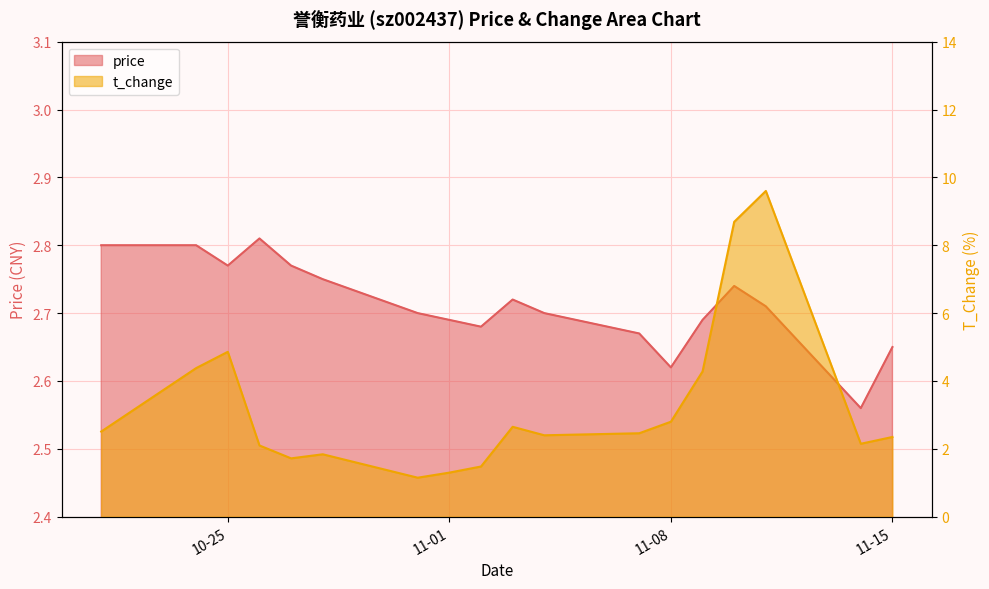

True or false: price has a value of 2.6 at 11-08.

True